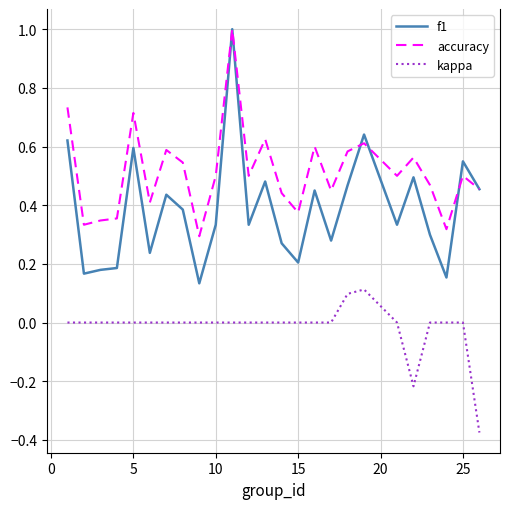

What is the sum of all f1 values?

9.7